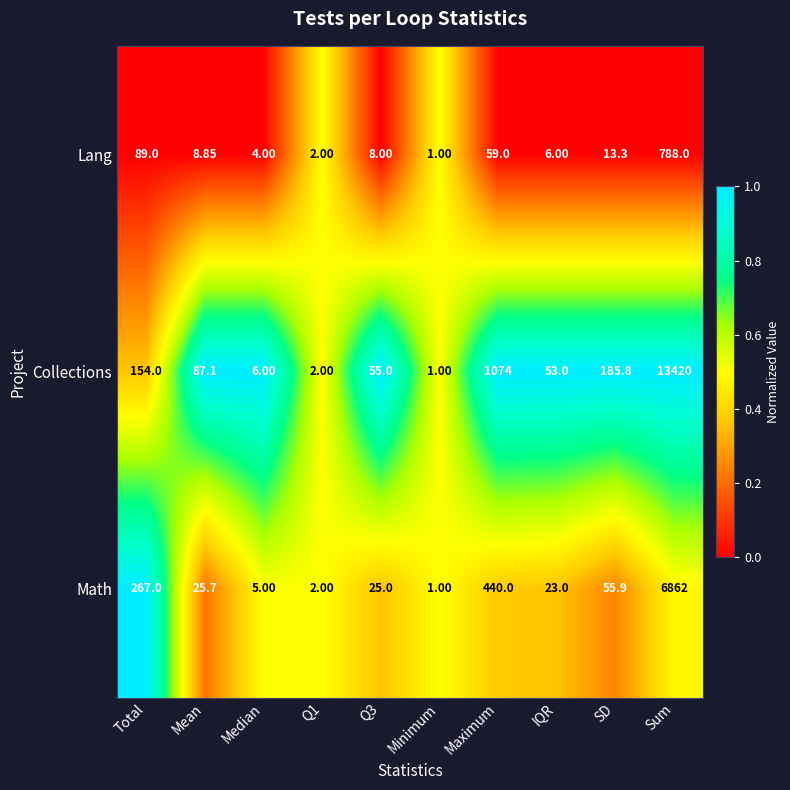

Rank the series by their average value, from highest to lowest.

Collections, Math, Lang